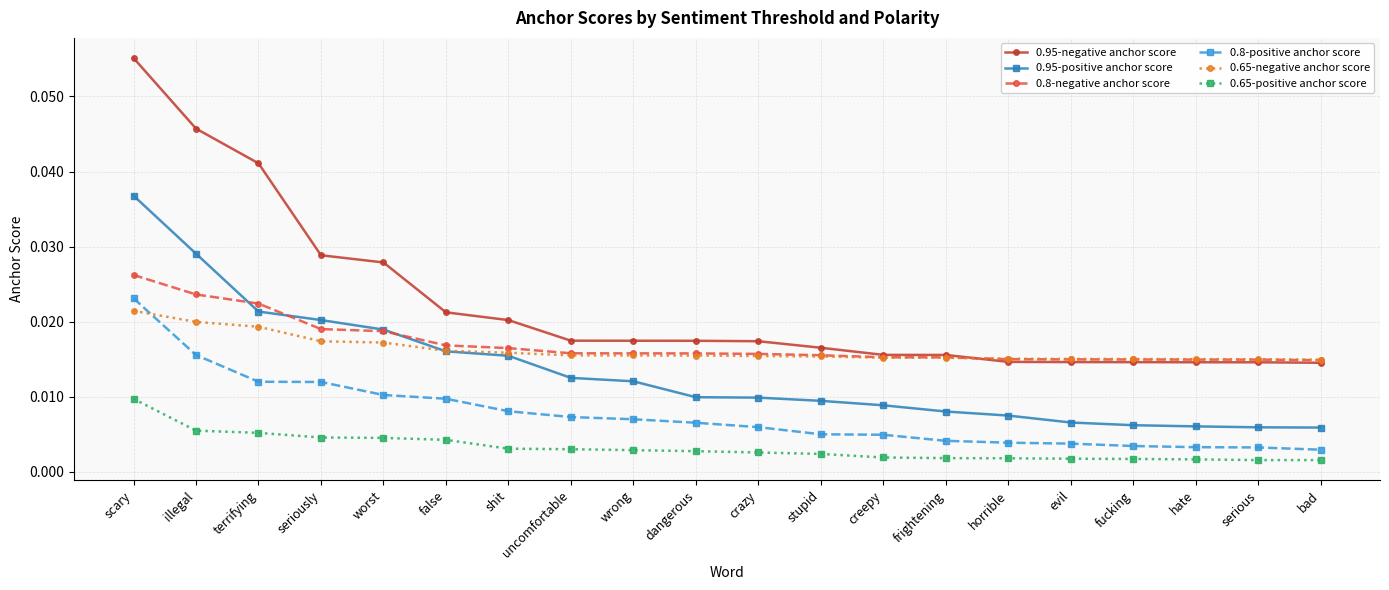

At which label does 0.65-negative anchor score reach its peak?

scary